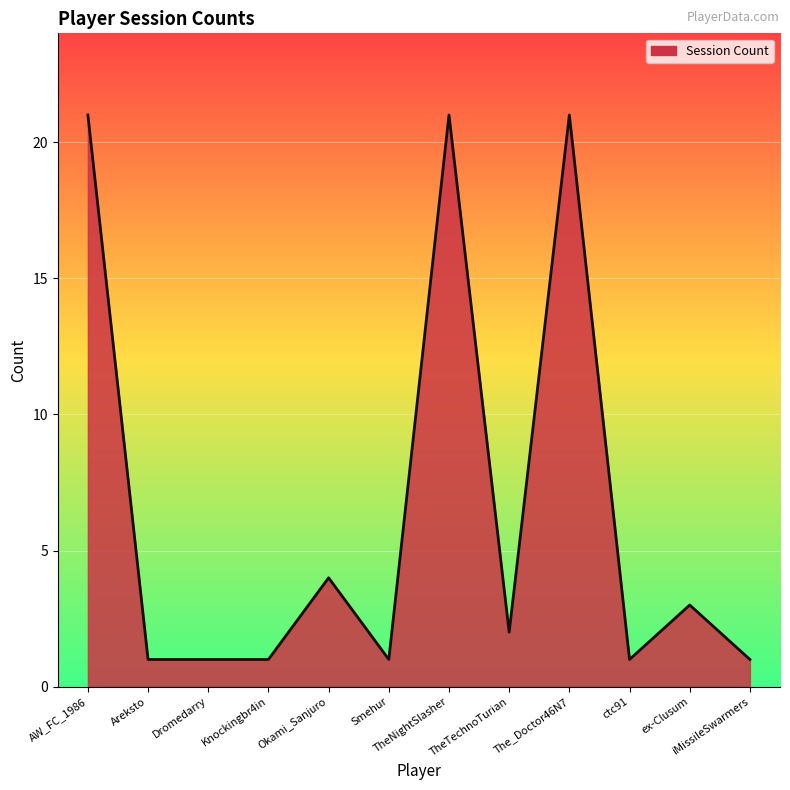

Count the number of data series in this chart.

1